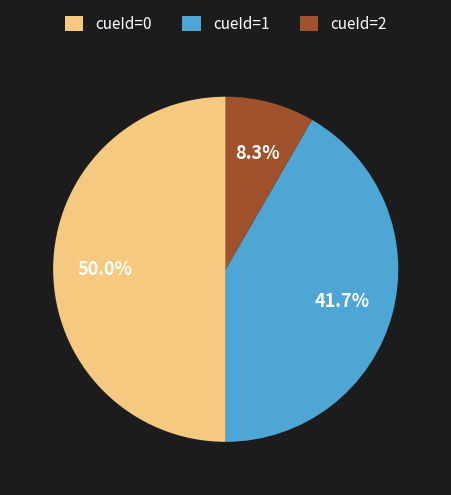

Does cueId=2 account for over 50% of the chart?

No